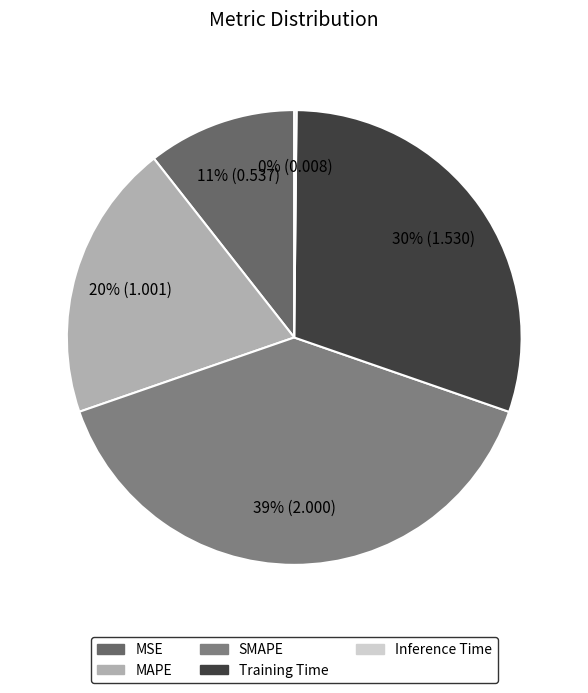

True or false: Inference Time accounts for 1% of the total.

False